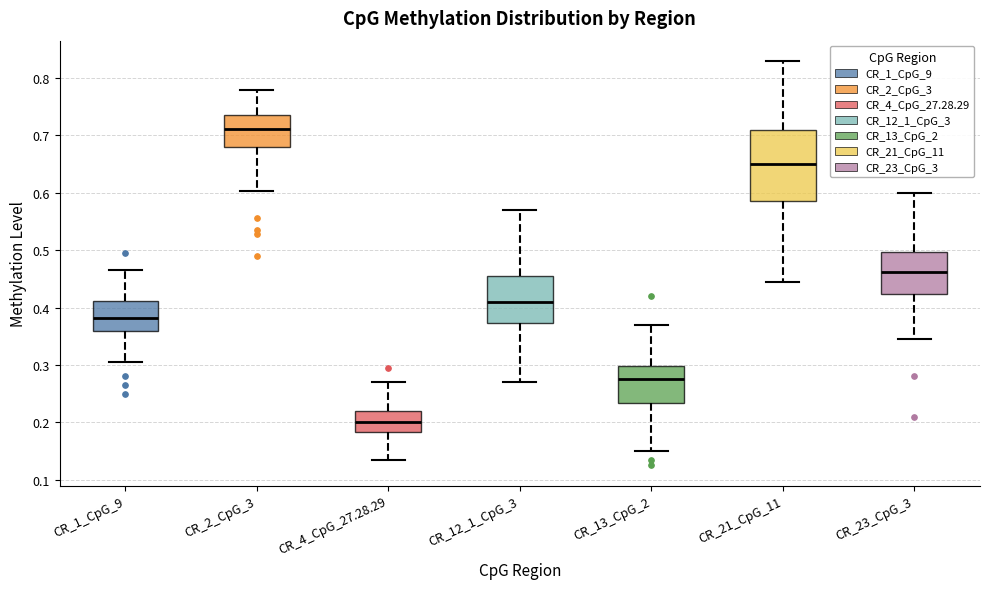

Reading left to right, read every box against the y-axis: the position of its median line, the range the box covers, and the ends of its whiskers. The values are not printed on the chart, so give them approximately, as read against the axis.

CR_1_CpG_9: median 0.38, box 0.36 to 0.41, whiskers 0.31 to 0.47
CR_2_CpG_3: median 0.71, box 0.68 to 0.74, whiskers 0.60 to 0.78
CR_4_CpG_27.28.29: median 0.20, box 0.18 to 0.22, whiskers 0.14 to 0.27
CR_12_1_CpG_3: median 0.41, box 0.37 to 0.46, whiskers 0.27 to 0.57
CR_13_CpG_2: median 0.28, box 0.23 to 0.30, whiskers 0.15 to 0.37
CR_21_CpG_11: median 0.65, box 0.59 to 0.71, whiskers 0.45 to 0.83
CR_23_CpG_3: median 0.46, box 0.42 to 0.50, whiskers 0.35 to 0.60